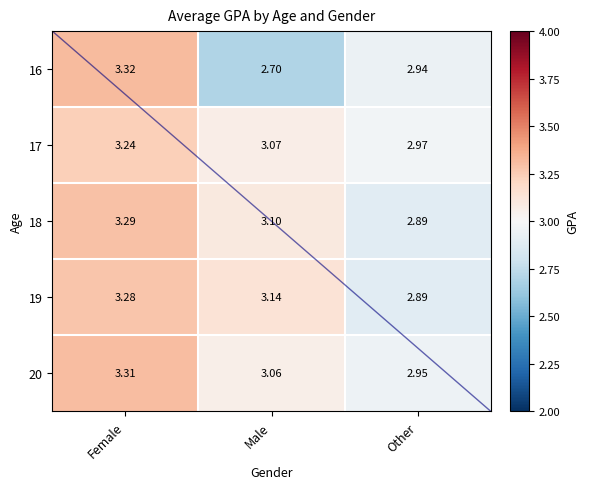

Which category has the highest value in the 19 series?

Female